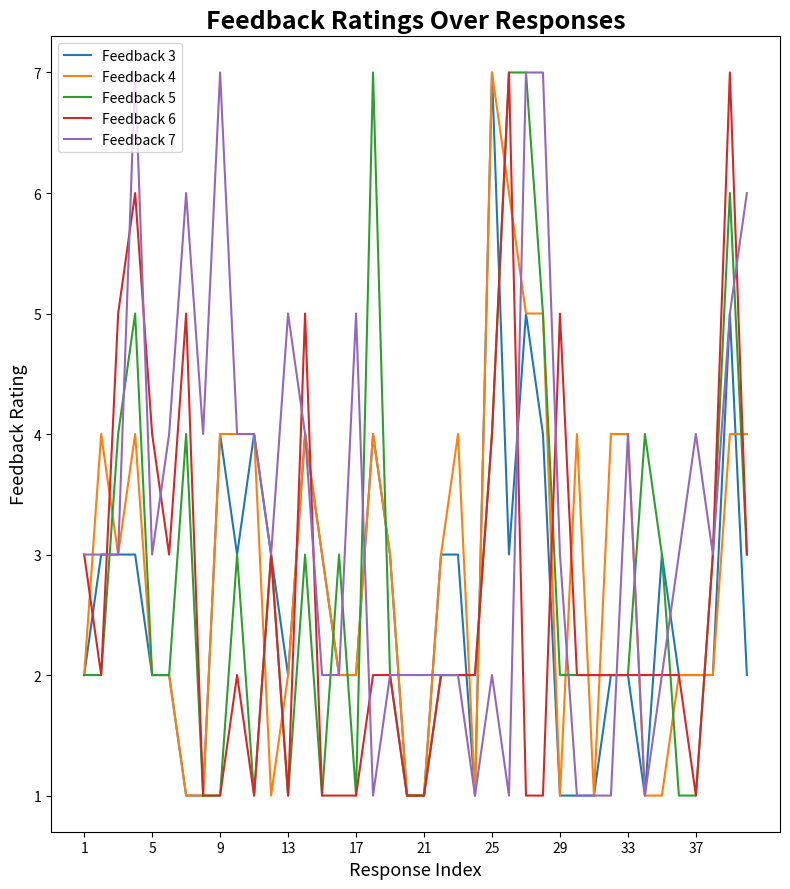

Which series has the largest total across all categories?

Feedback 7